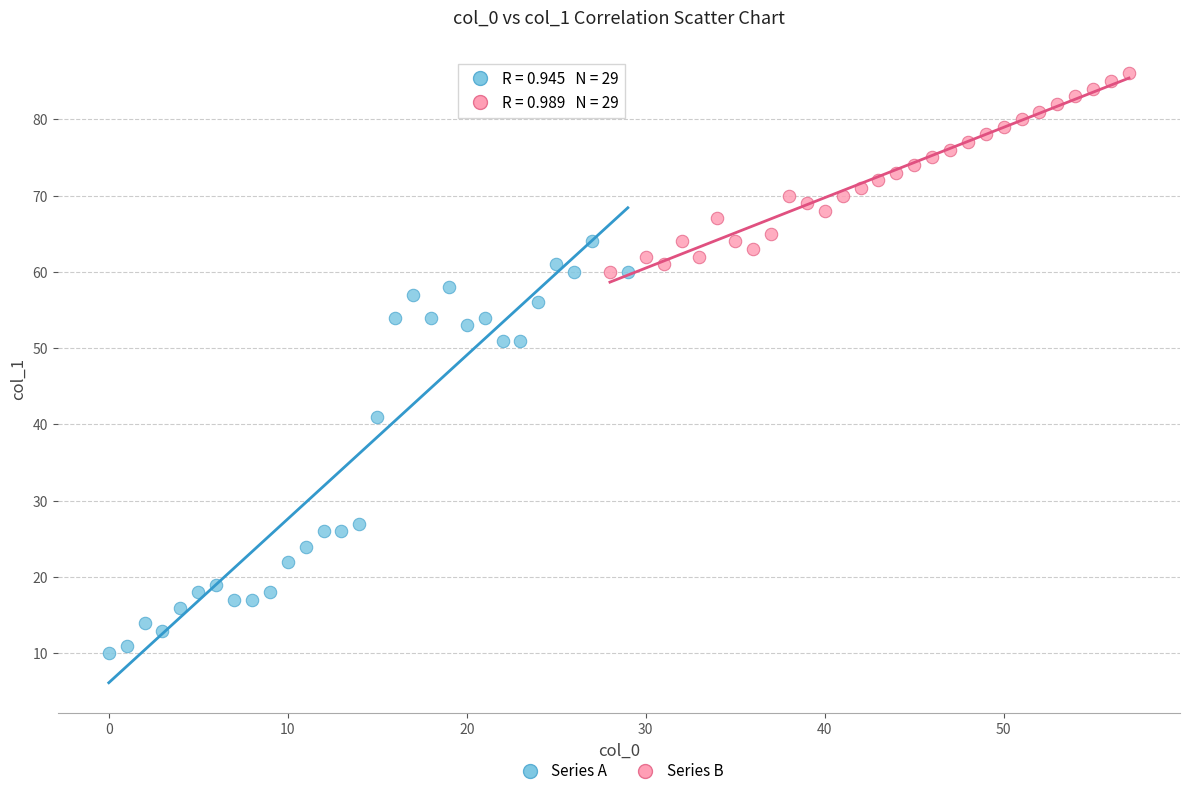

Which series contains the highest Y value?

Series B